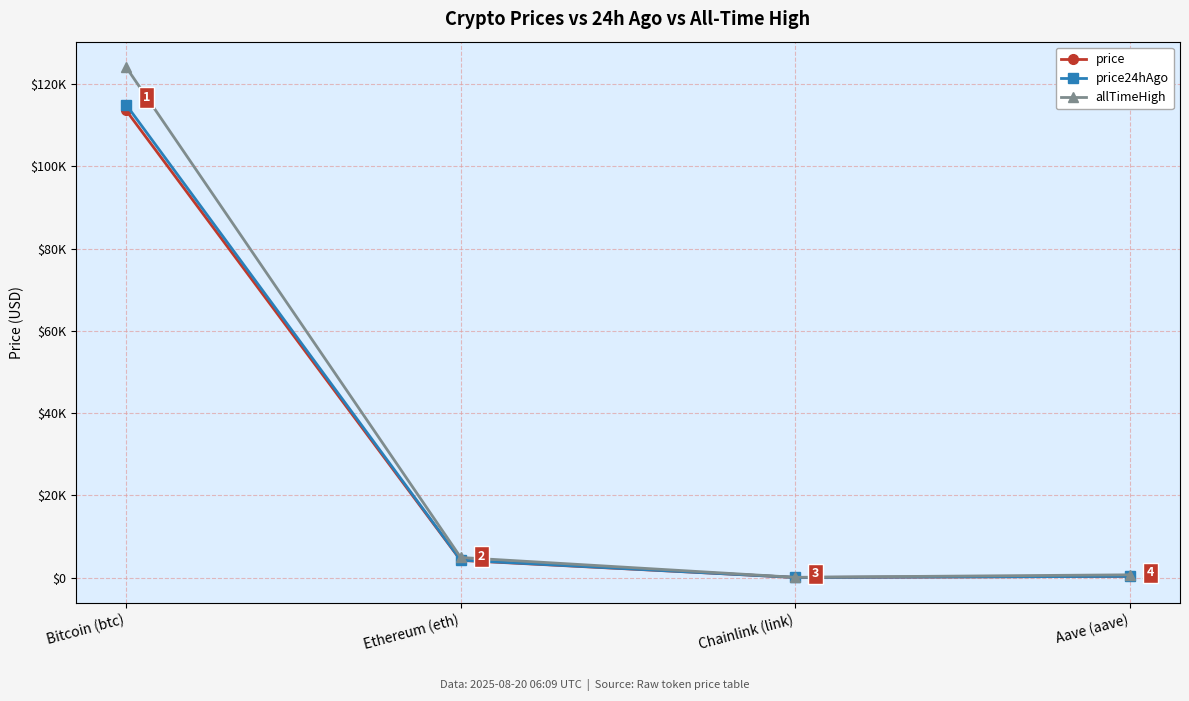

What are all the series names shown in the legend?

price, price24hAgo, allTimeHigh